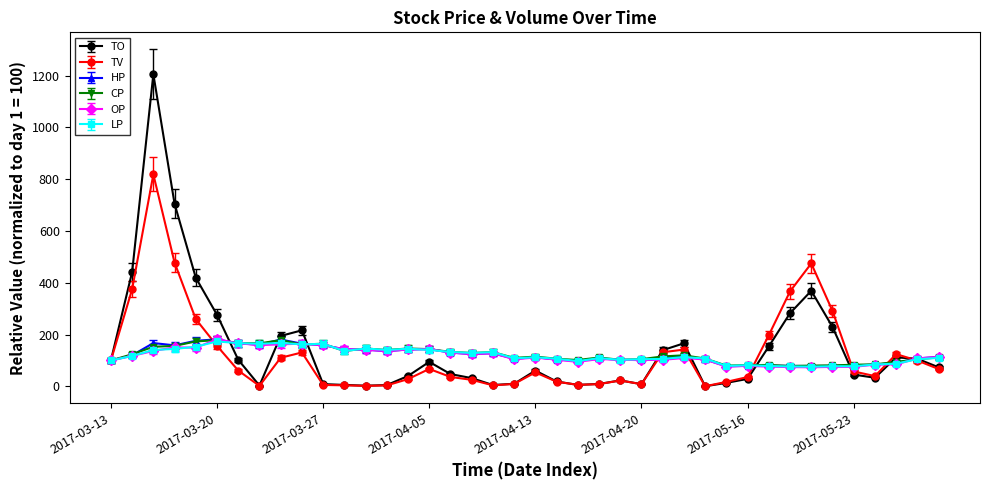

Which series has the widest spread of values?

TO